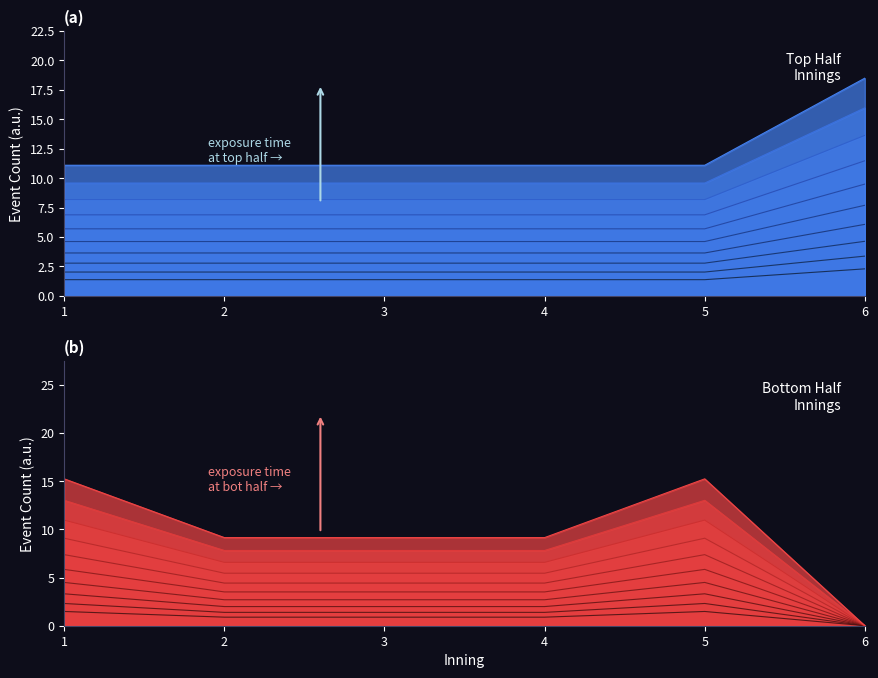

True or false: Inning_4 and Inning_6 intersect in this chart.

False